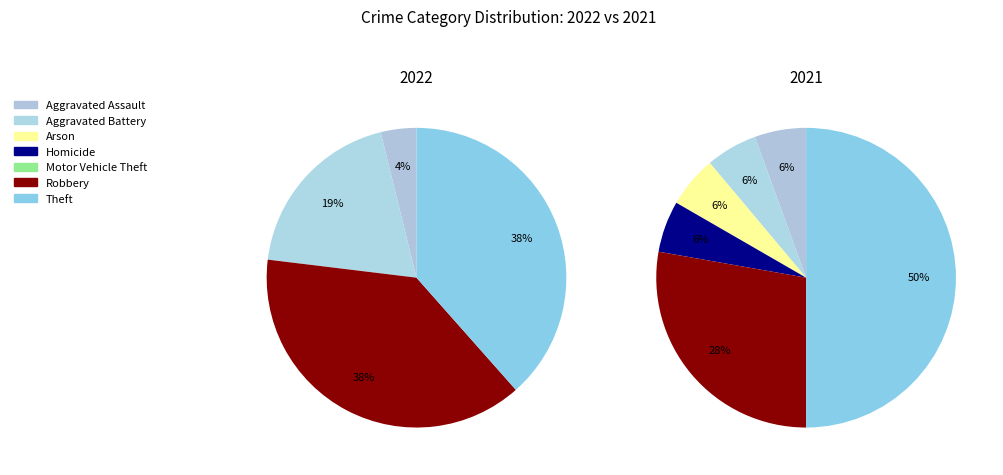

Between Aggravated Battery and Aggravated Assault, which is larger?

Aggravated Battery